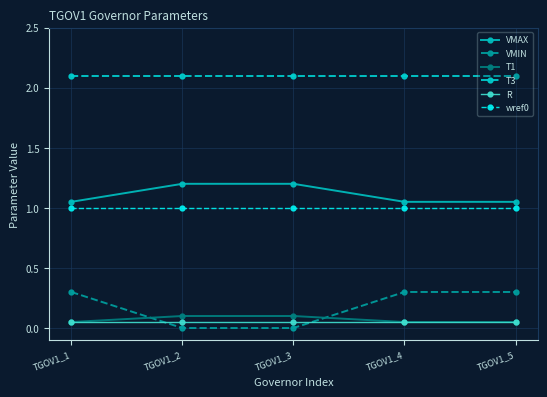

How many lines are shown in the chart?

6